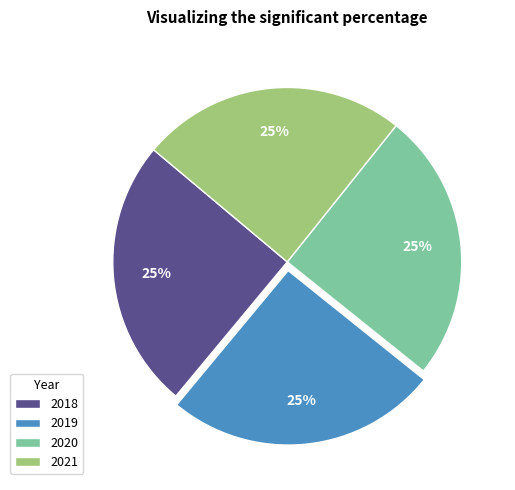

To the nearest percent, what portion does 2021 represent?

25%